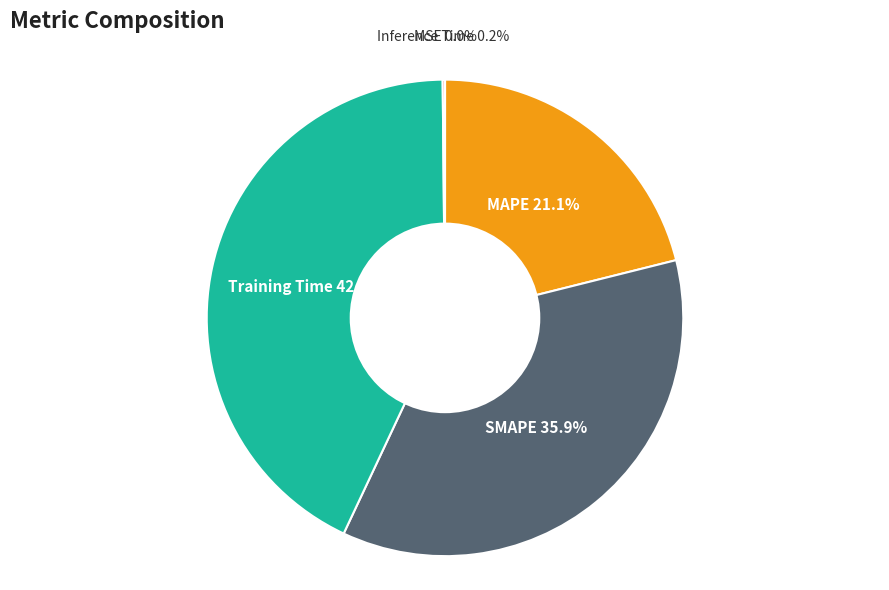

Does any single category account for the majority?

No